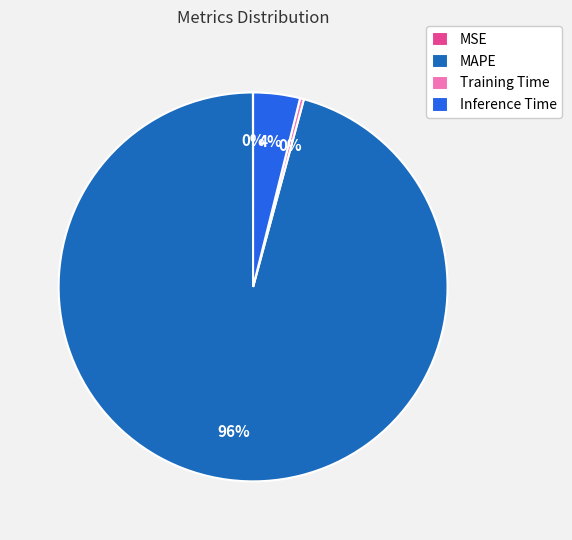

What percentage is the MAPE slice, to the nearest percent?

96%